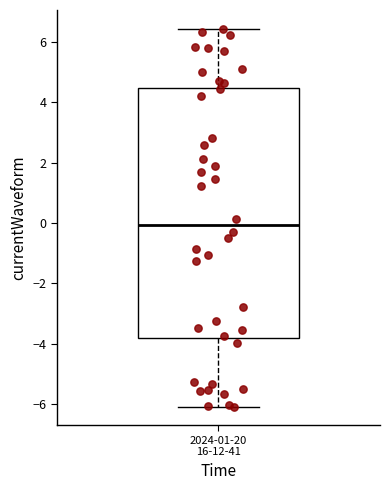

Where does the lower whisker of the box for 2024-01-20 16-12-41 end on the y-axis? The values are not printed on the chart, so give them approximately, as read against the axis.

-6.0